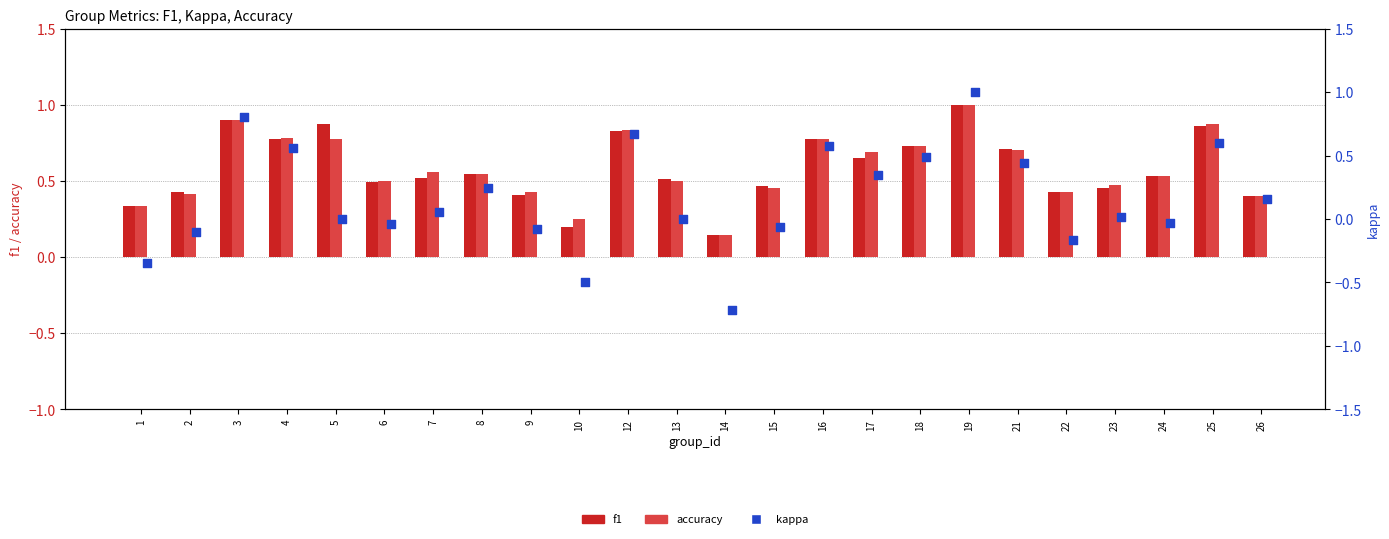

What are all the series names shown in the legend?

f1, accuracy, kappa